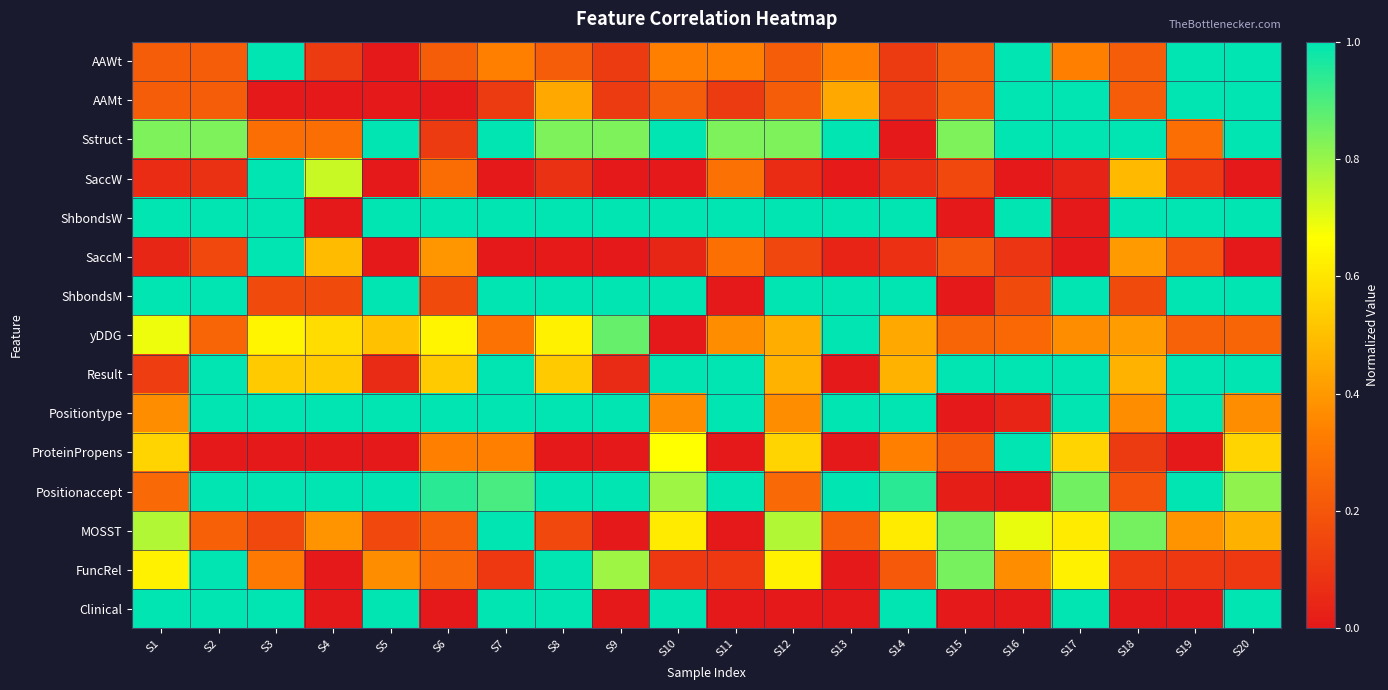

At which category is the sum across all series the highest?

S20